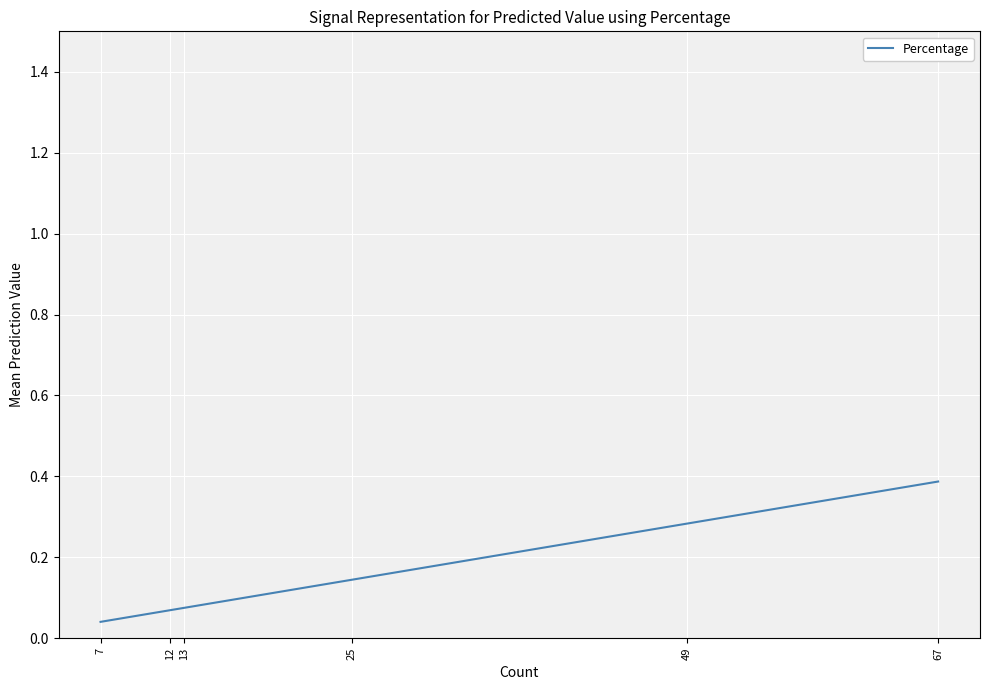

What is the difference between the values at 7 and 49?

0.2